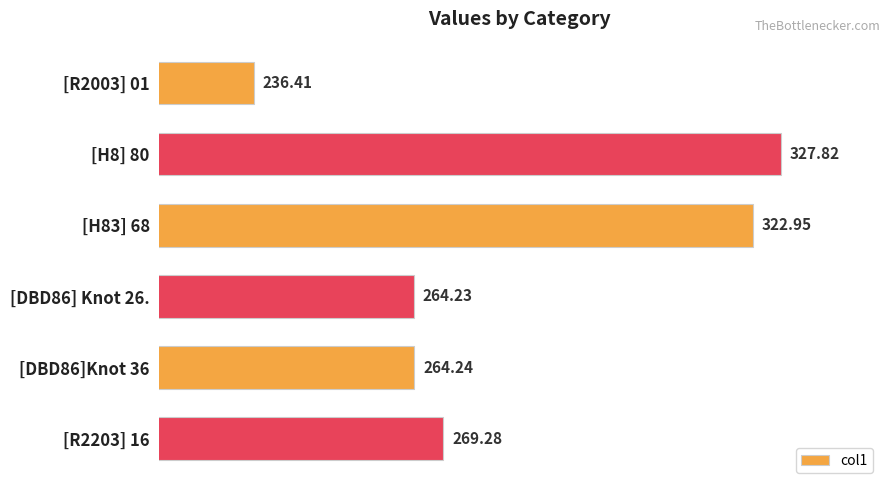

What is the ratio of the value at [H83] 68 to the value at [H8] 80?

1.0